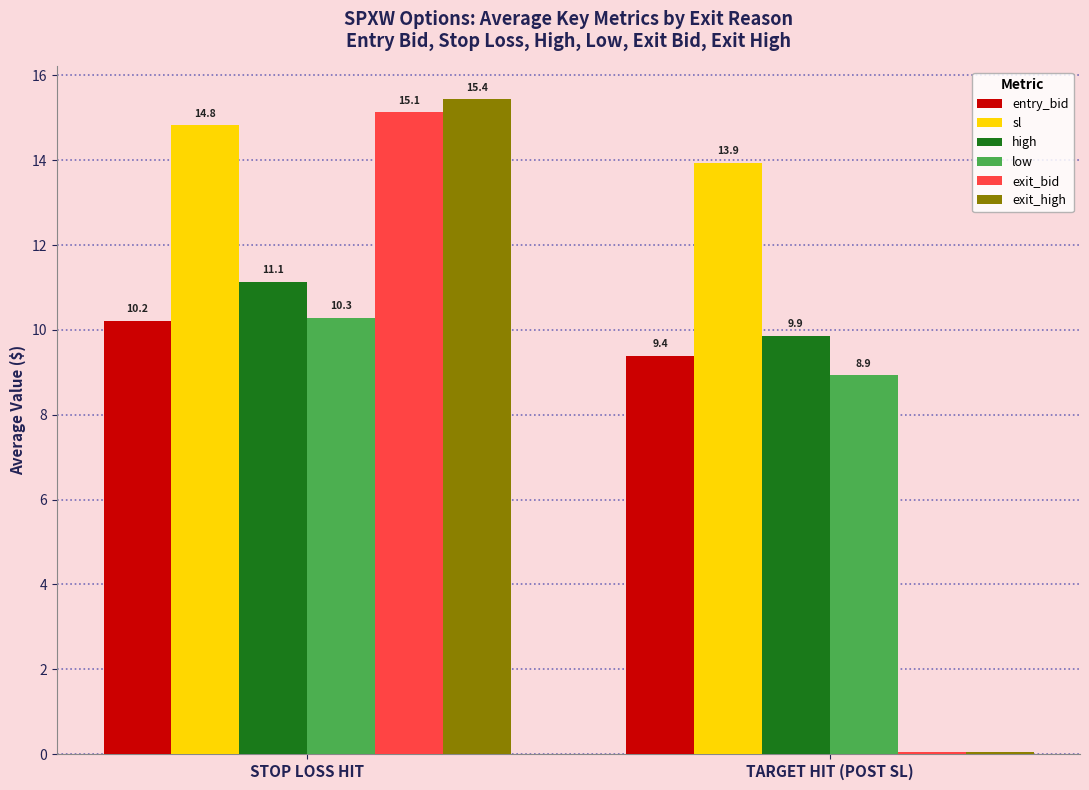

Which series has the largest total across all categories?

sl